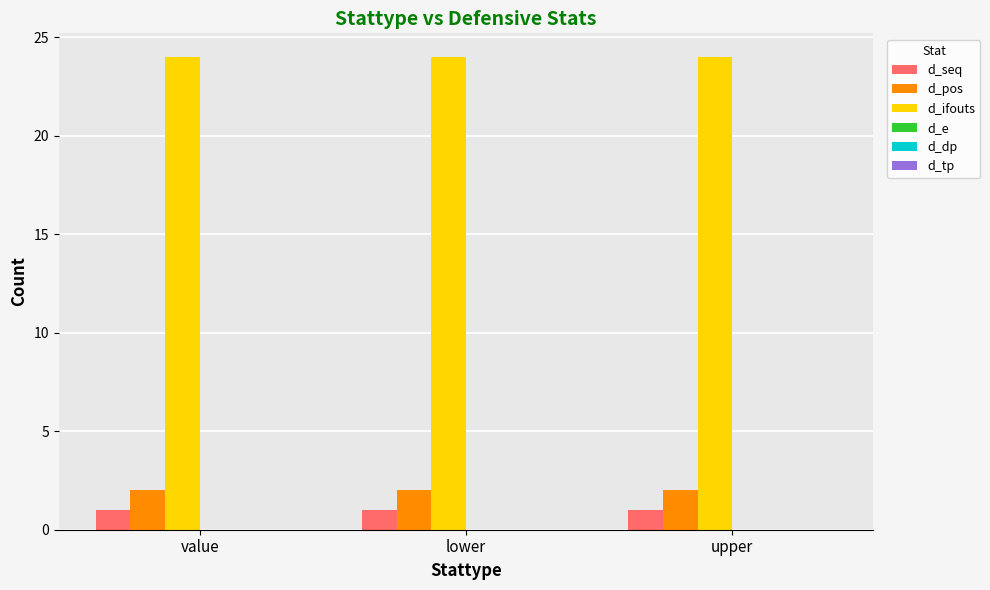

What is the lowest value of the d_ifouts series?

24